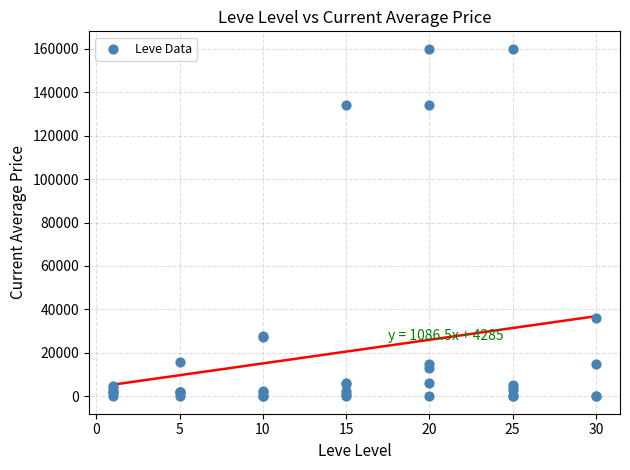

What Y value in the scatter plot is closest to 80000?

36167